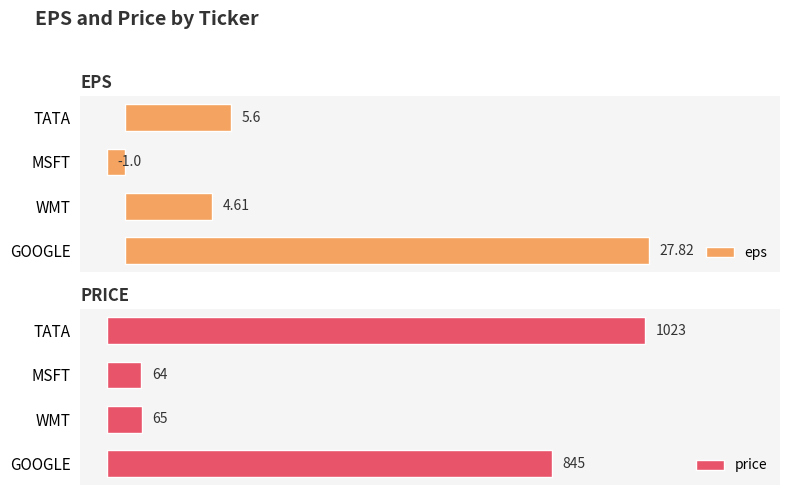

What are all the series names shown in the legend?

eps, price